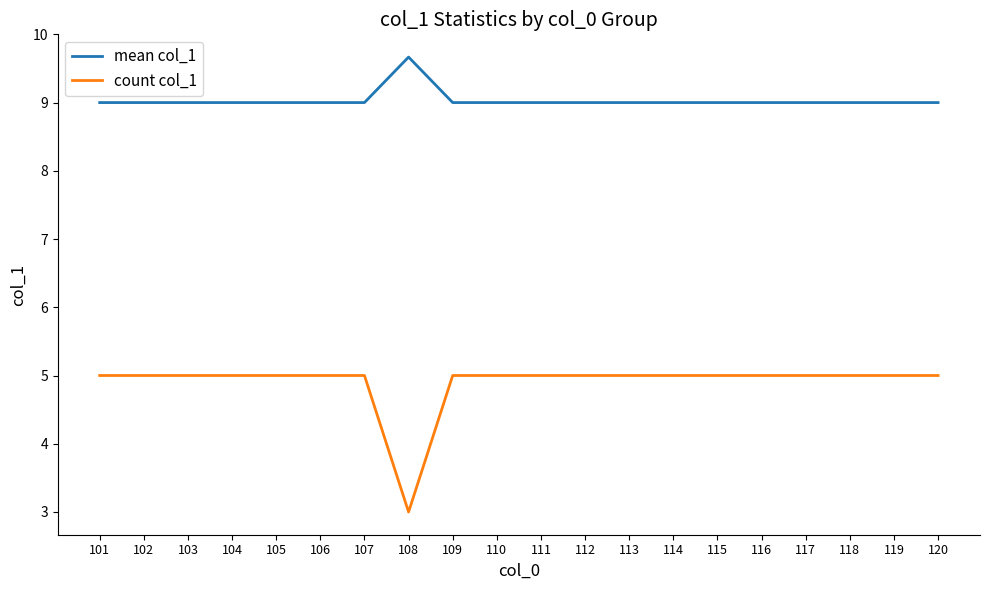

What is the total value across all series at 107?

14.0